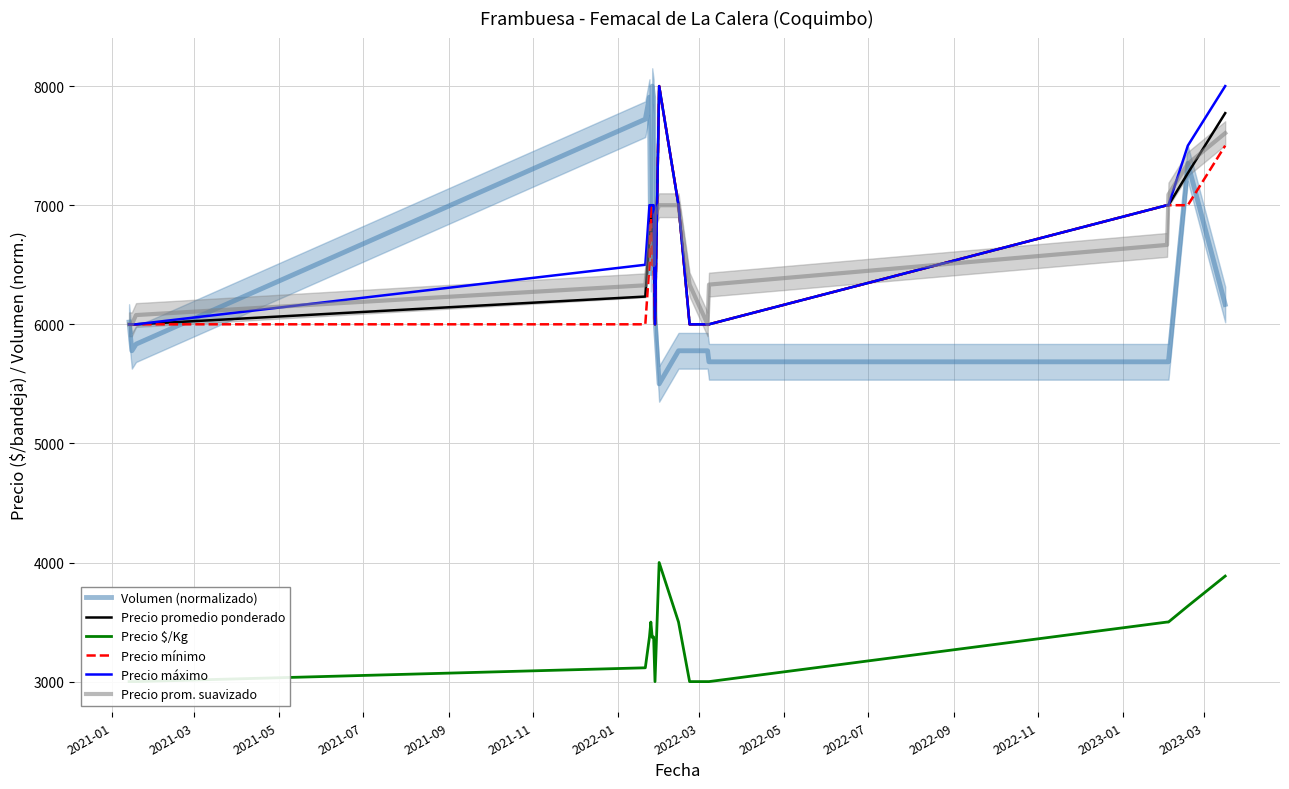

What are all the series names shown in the legend?

Volumen (normalizado), Precio promedio ponderado, Precio $/Kg, Precio mínimo, Precio máximo, Precio prom. suavizado